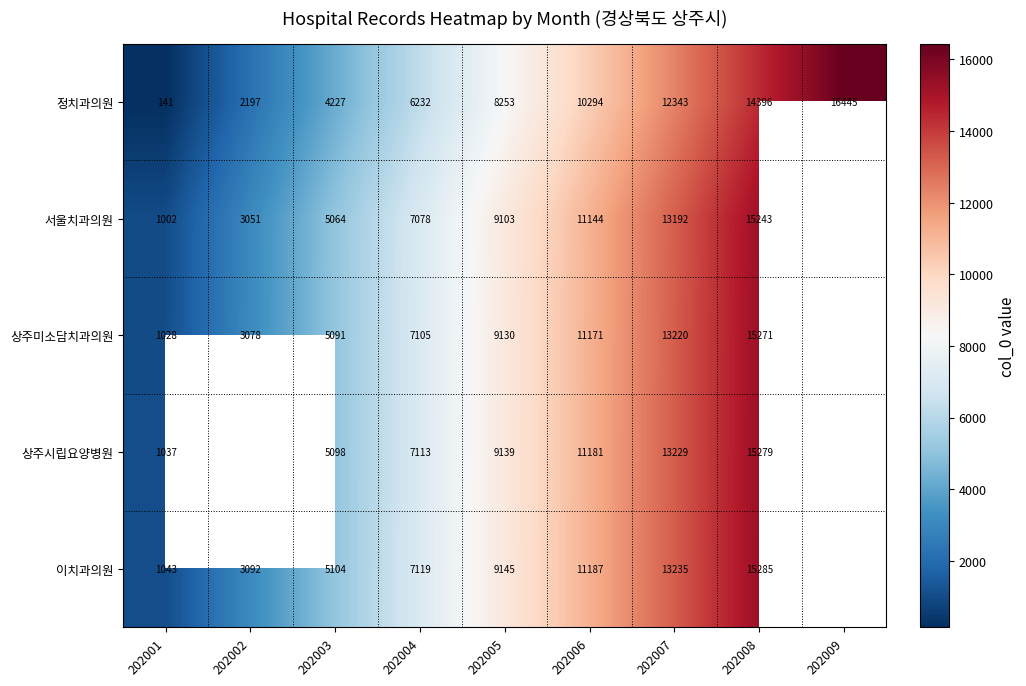

The value of 상주시립요양병원 at 202007 is 20842.7. True or false?

False